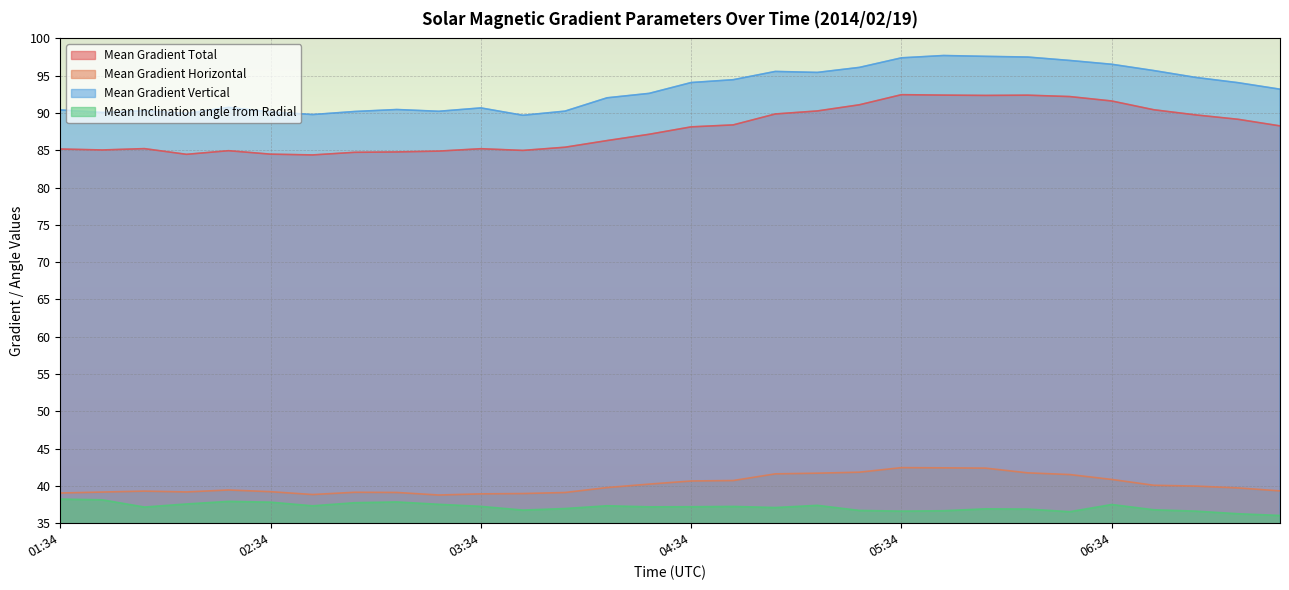

True or false: Mean Gradient Vertical and Mean Gradient Horizontal cross at least once.

False